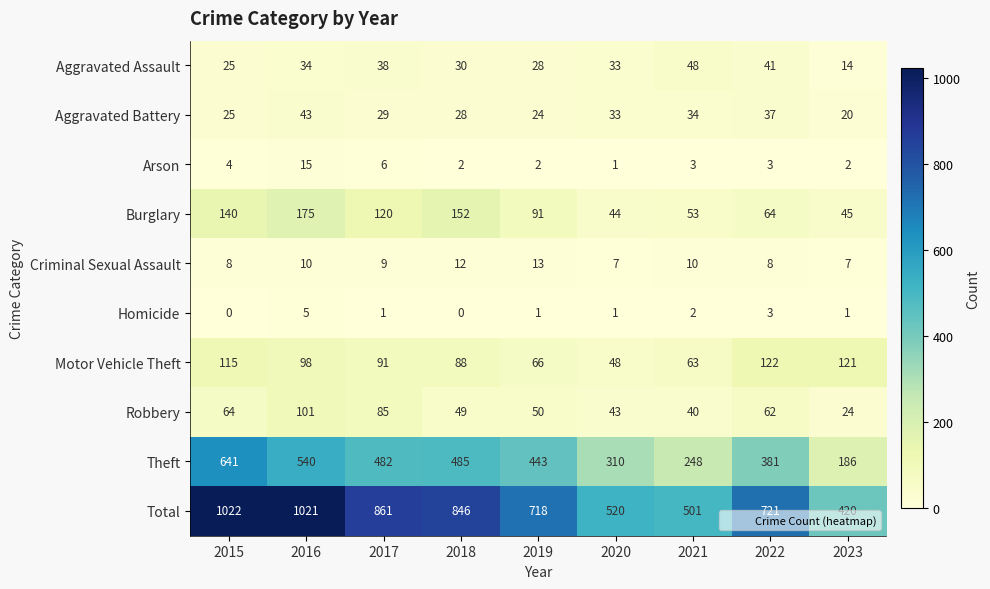

How many values in the Criminal Sexual Assault series are below 9?

4